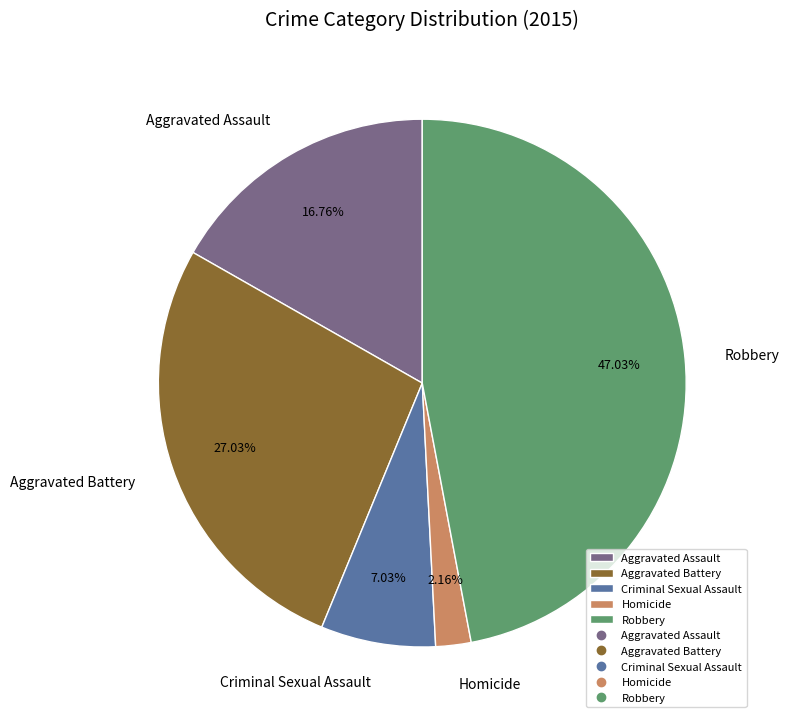

Combined, what portion of the pie is Criminal Sexual Assault and Aggravated Battery?

34.1%